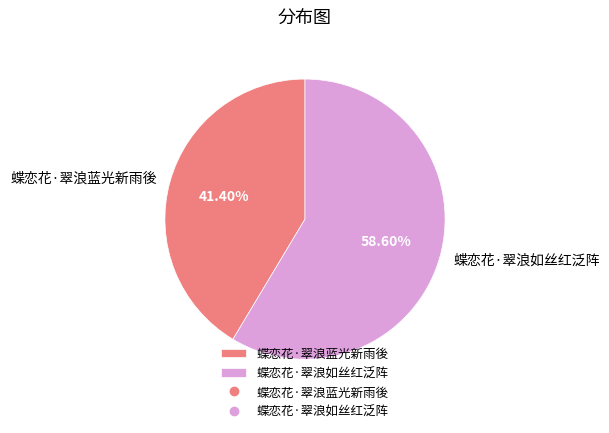

To the nearest percent, what is the combined percentage of 蝶恋花·翠浪如丝红泛阵 and 蝶恋花·翠浪蓝光新雨後?

100%